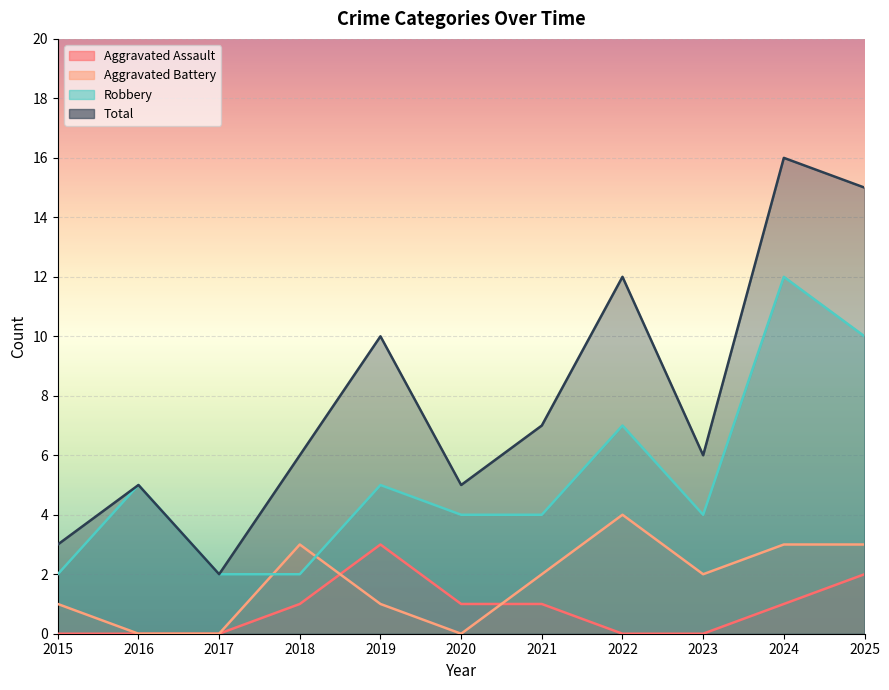

Reading right to left, list all the values displayed in this chart.

Aggravated Assault: 2025=2	2024=1	2023=0	2022=0	2021=1	2020=1	2019=3	2018=1	2017=0	2016=0	2015=0
Aggravated Battery: 2025=3	2024=3	2023=2	2022=4	2021=2	2020=0	2019=1	2018=3	2017=0	2016=0	2015=1
Robbery: 2025=10	2024=12	2023=4	2022=7	2021=4	2020=4	2019=5	2018=2	2017=2	2016=5	2015=2
Total: 2025=15	2024=16	2023=6	2022=12	2021=7	2020=5	2019=10	2018=6	2017=2	2016=5	2015=3